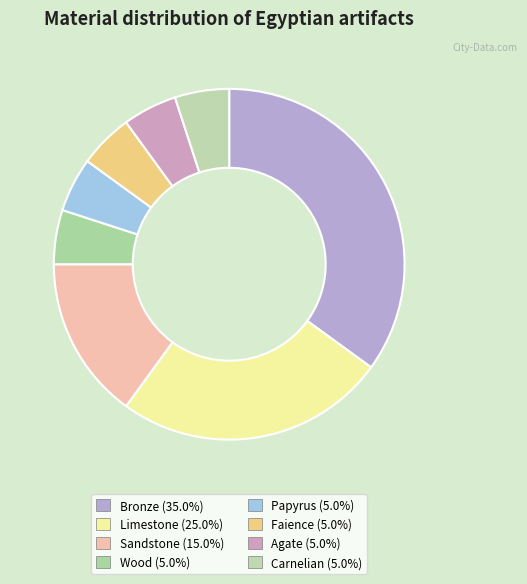

Which category has the biggest portion of the pie?

Bronze